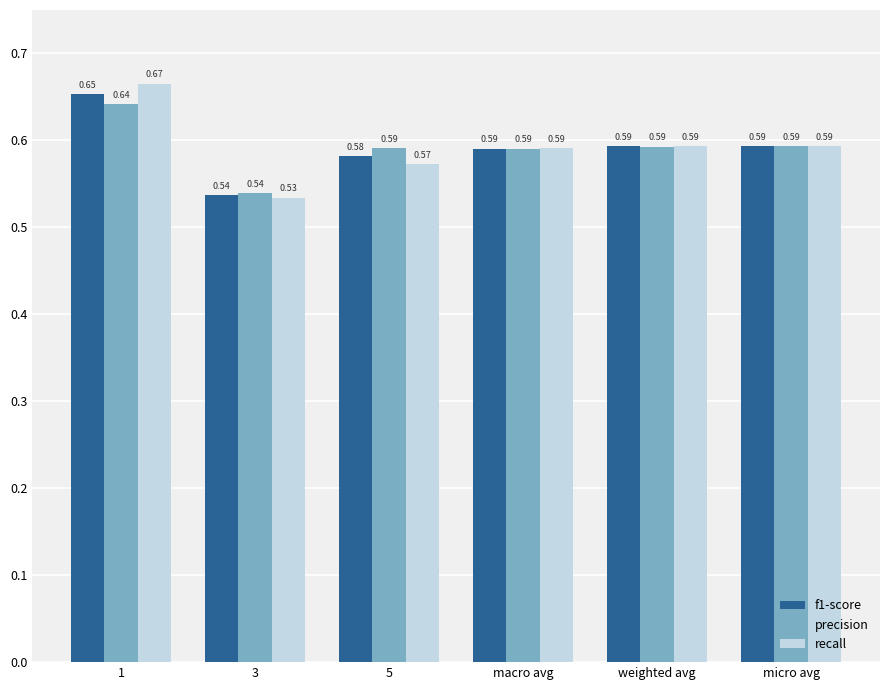

How many bars are there in each group?

3